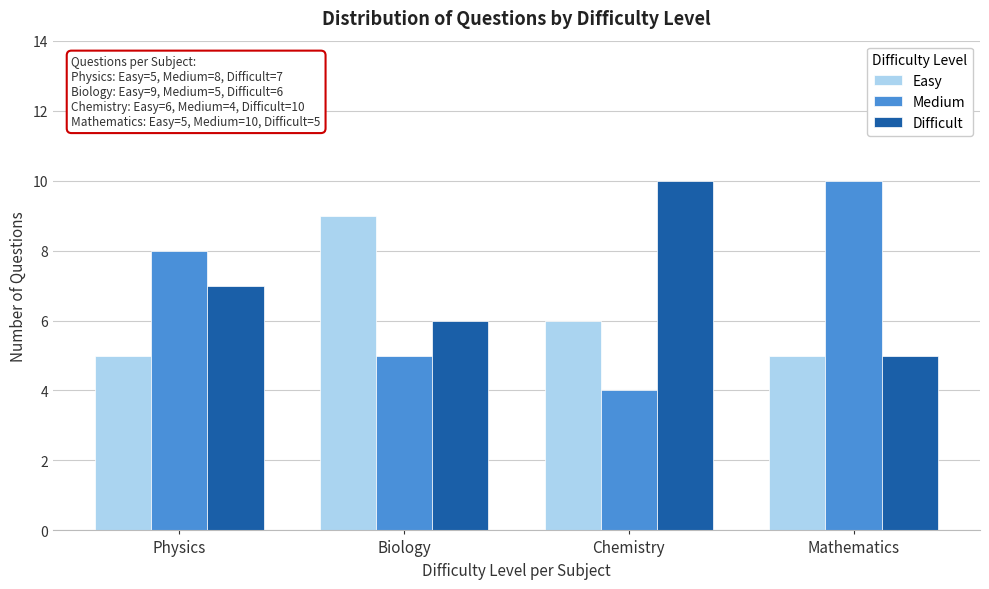

Reading right to left, what are all the values shown in this chart?

Easy: Mathematics=5	Chemistry=6	Biology=9	Physics=5
Medium: Mathematics=10	Chemistry=4	Biology=5	Physics=8
Difficult: Mathematics=5	Chemistry=10	Biology=6	Physics=7